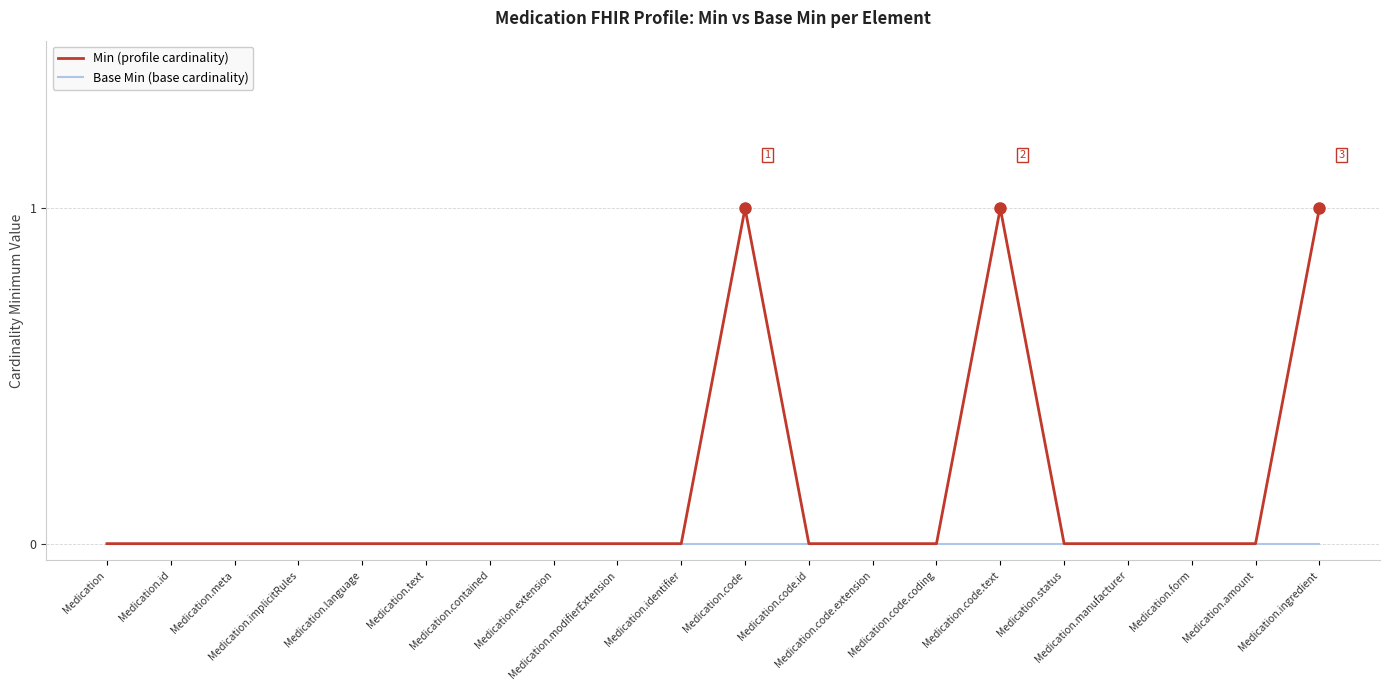

Which series has the largest total across all categories?

Min (profile cardinality)